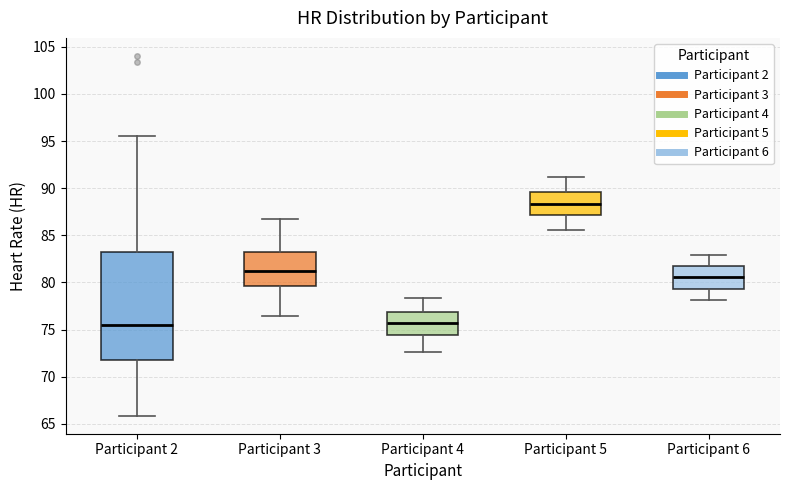

Where does the upper whisker of the box for Participant 3 end on the y-axis? The values are not printed on the chart, so give them approximately, as read against the axis.

86.5